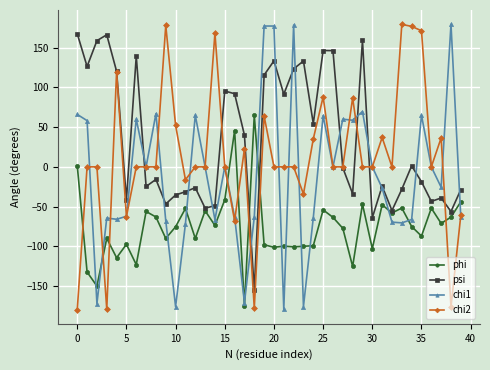

What is the maximum value for psi?

167.6